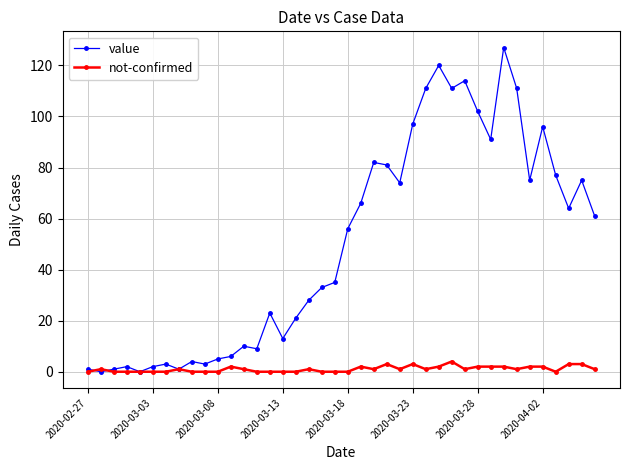

Rank the series by their average value, from highest to lowest.

value, not-confirmed